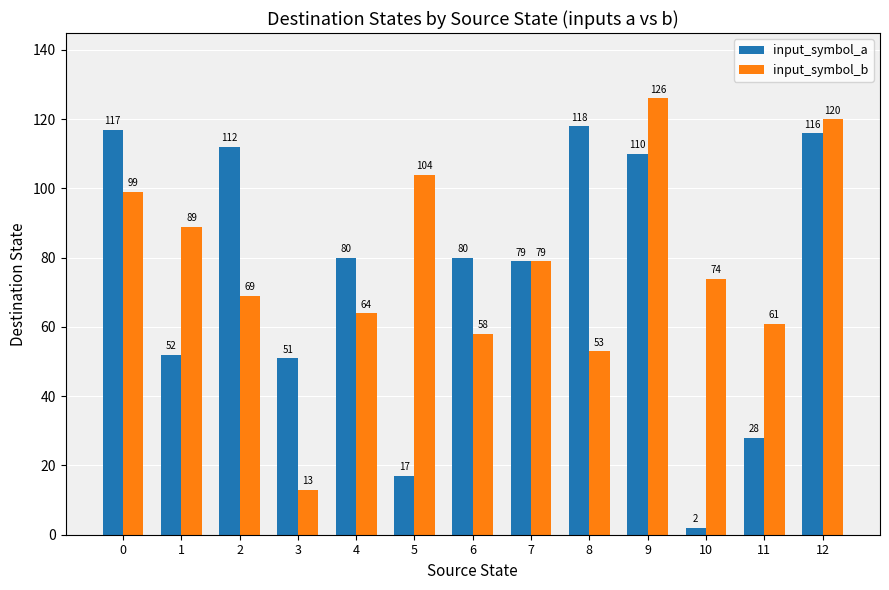

Reading left to right, what are all the values shown in this chart?

input_symbol_a: 117	52	112	51	80	17	80	79	118	110	2	28	116
input_symbol_b: 99	89	69	13	64	104	58	79	53	126	74	61	120